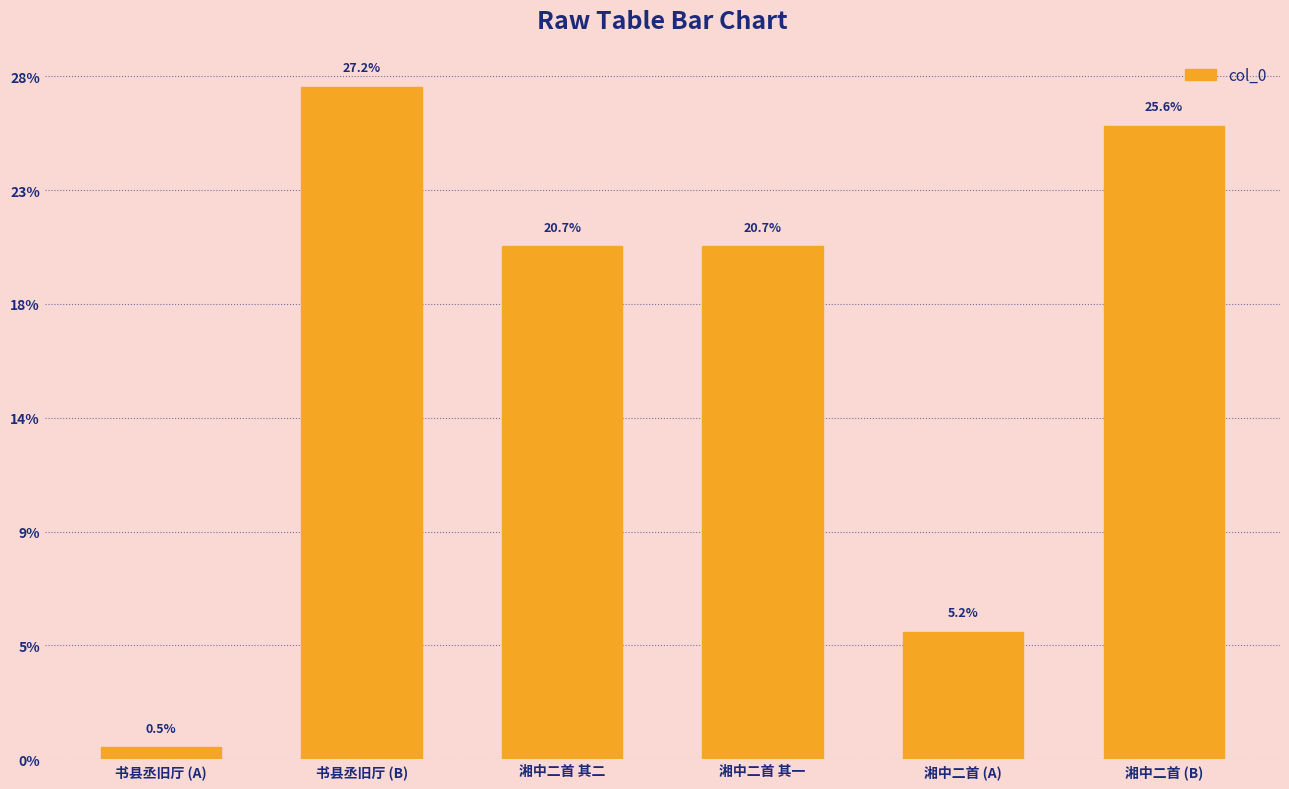

The chart shows a value of 345503 at 湘中二首 (A). True or false?

False